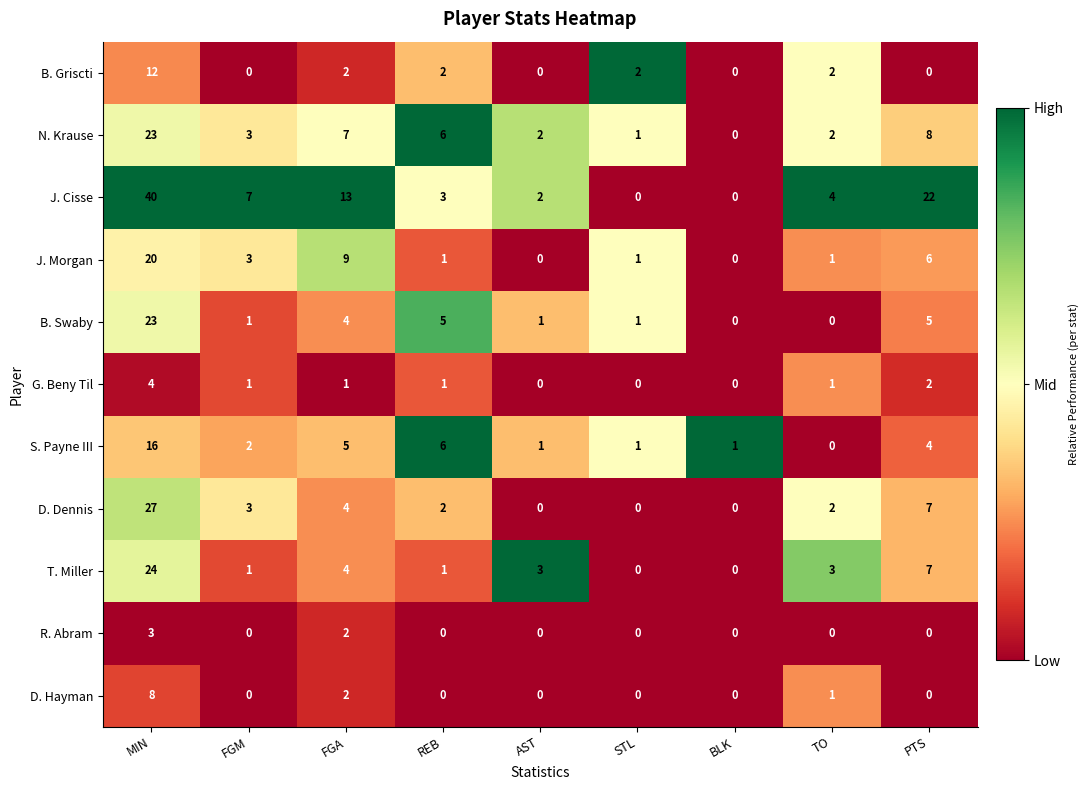

Which series has the largest total across all categories?

J. Cisse